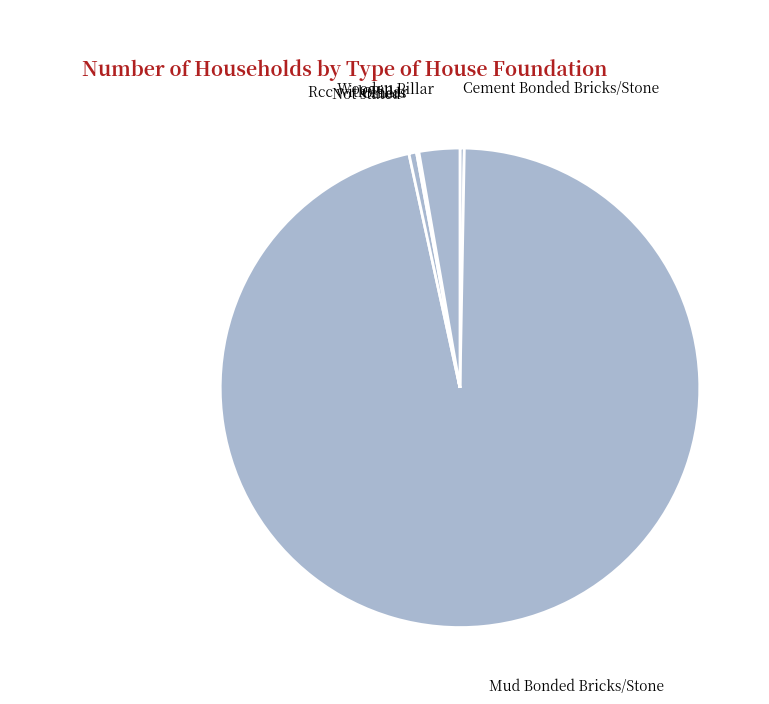

Which category has the smallest portion of the pie?

Rcc with Pillar